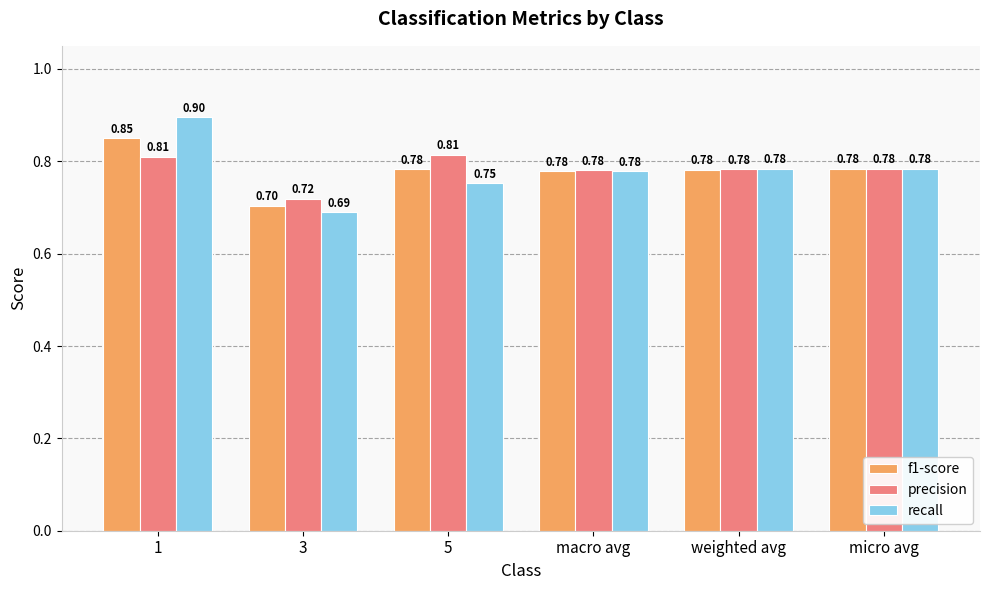

Is it true that recall equals 0.4 at 3?

False